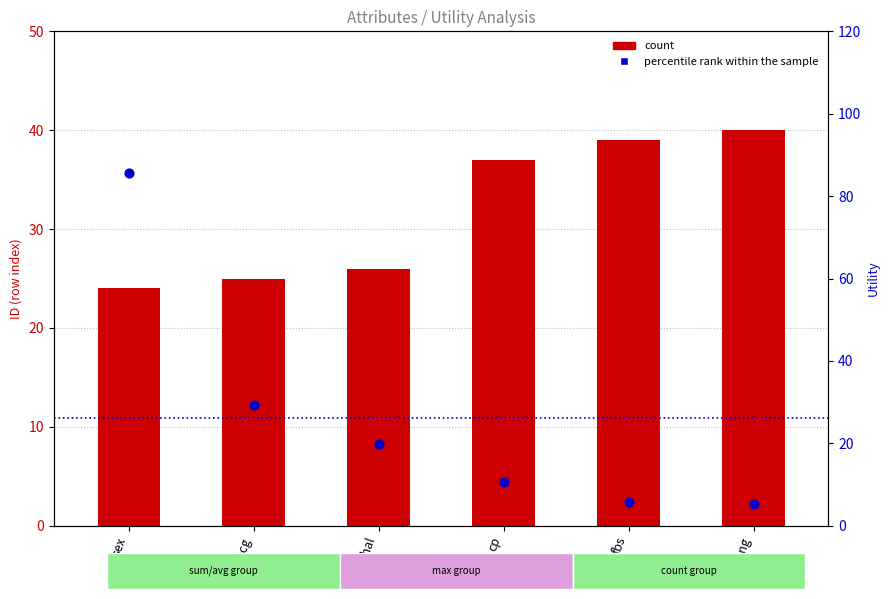

What is the total value across all series at sex?

109.7